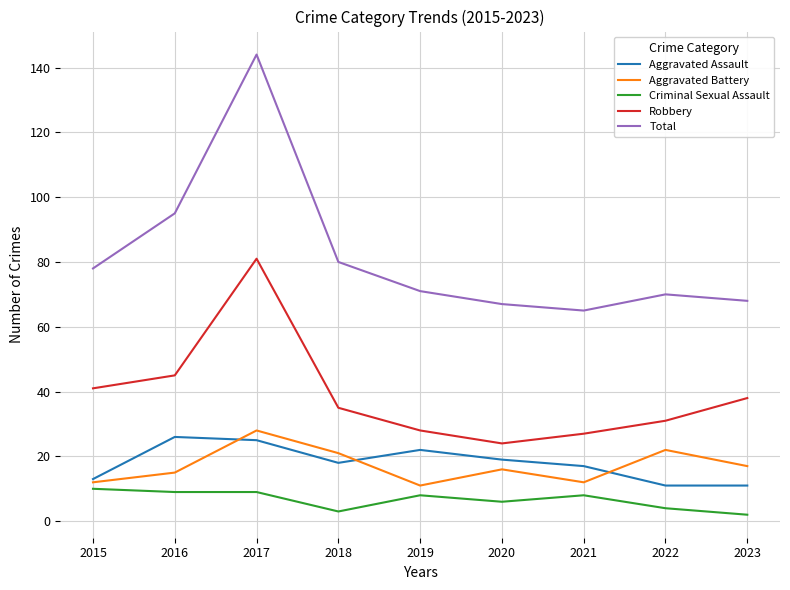

Reading left to right, transcribe all the data shown in this chart.

Aggravated Assault: 13	26	25	18	22	19	17	11	11
Aggravated Battery: 12	15	28	21	11	16	12	22	17
Criminal Sexual Assault: 10	9	9	3	8	6	8	4	2
Robbery: 41	45	81	35	28	24	27	31	38
Total: 78	95	144	80	71	67	65	70	68